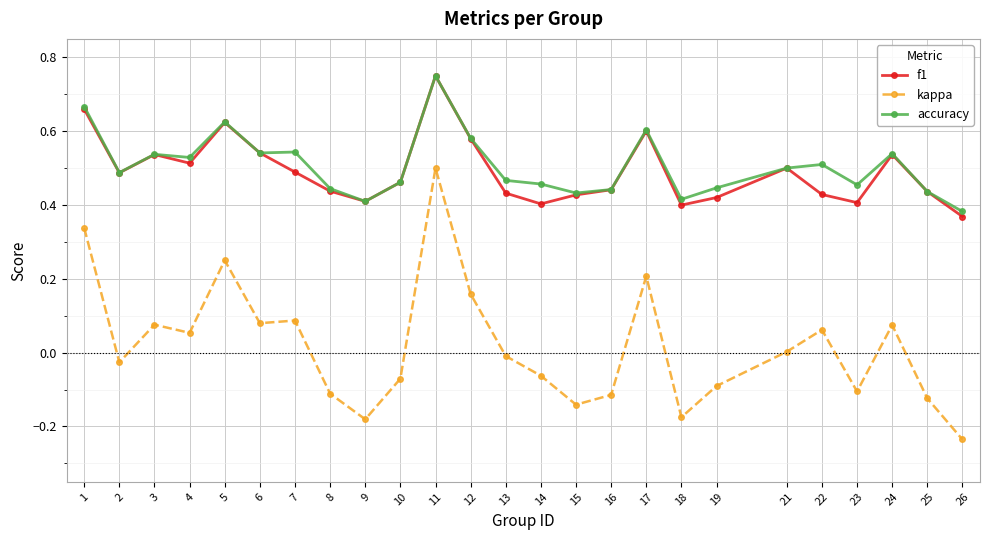

At which label does f1 reach its peak?

11